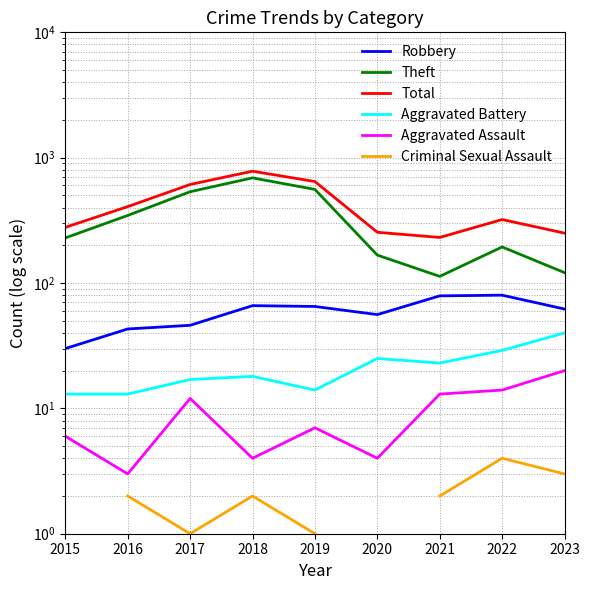

How many interior local valleys does the Robbery series have?

1